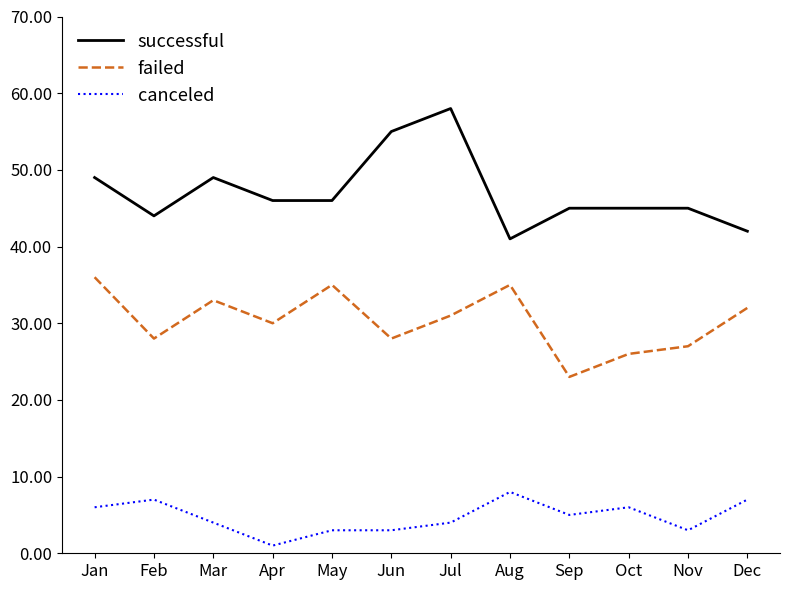

Which category has the lowest value in the canceled series?

Apr